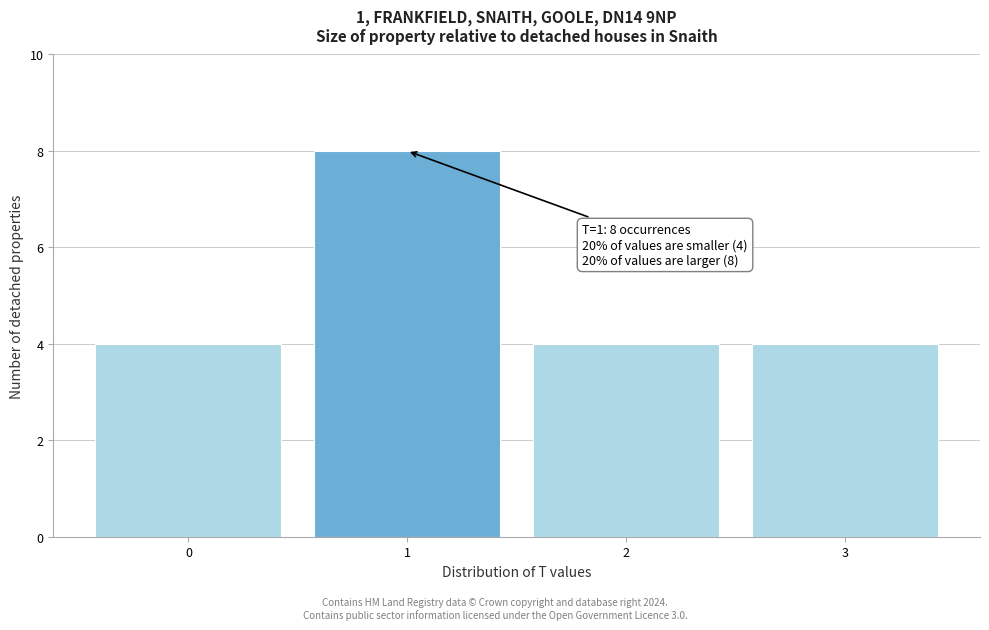

Reading left to right, extract all data points from this chart.

0=4	1=8	2=4	3=4